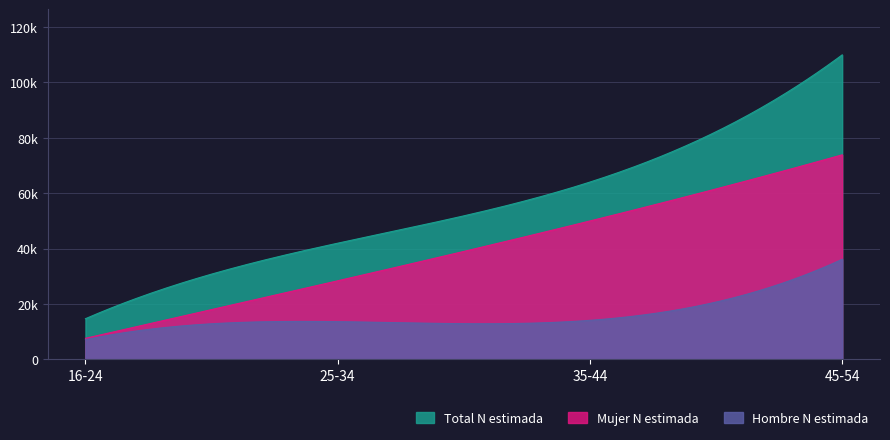

Does the chart have visible grid lines?

Yes